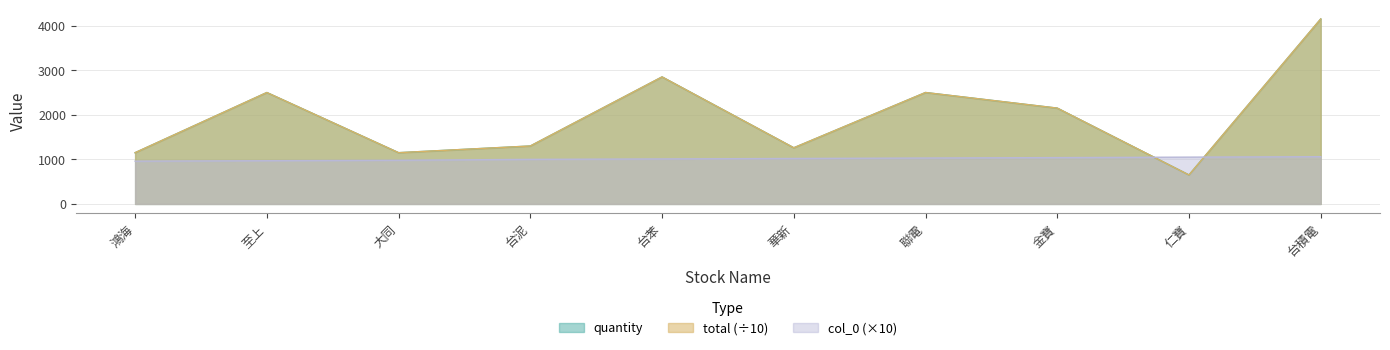

Which category has the lowest value across all series?

仁寶